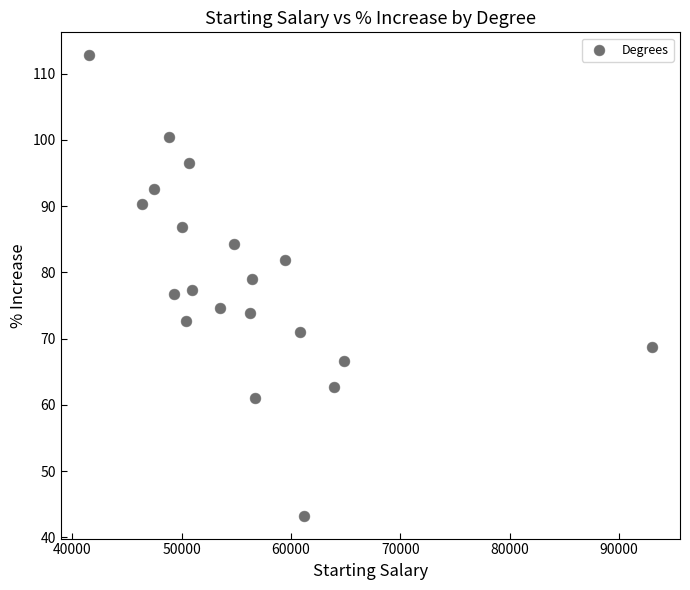

What is the range of Y values (max minus min)?

69.5